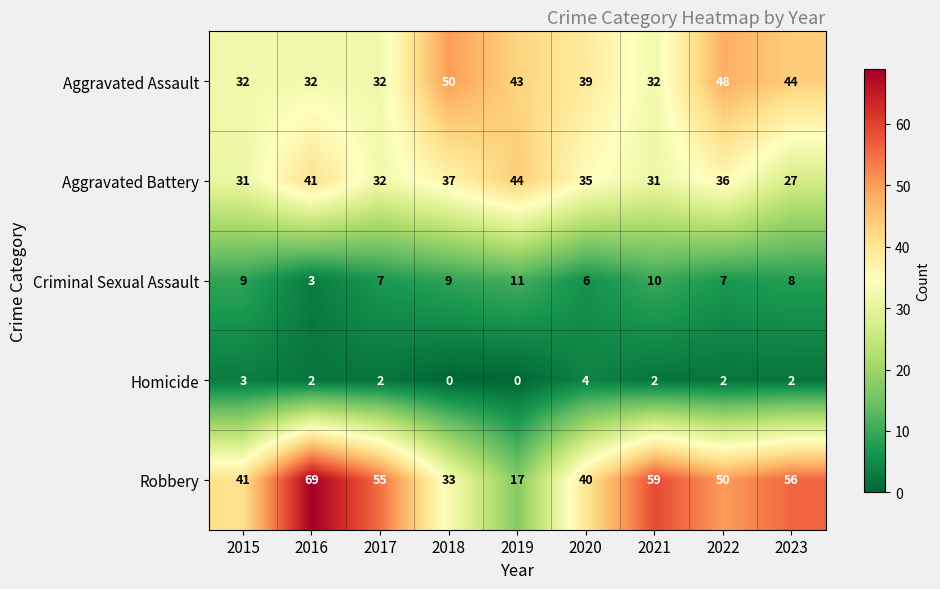

What is the minimum value for Criminal Sexual Assault?

3